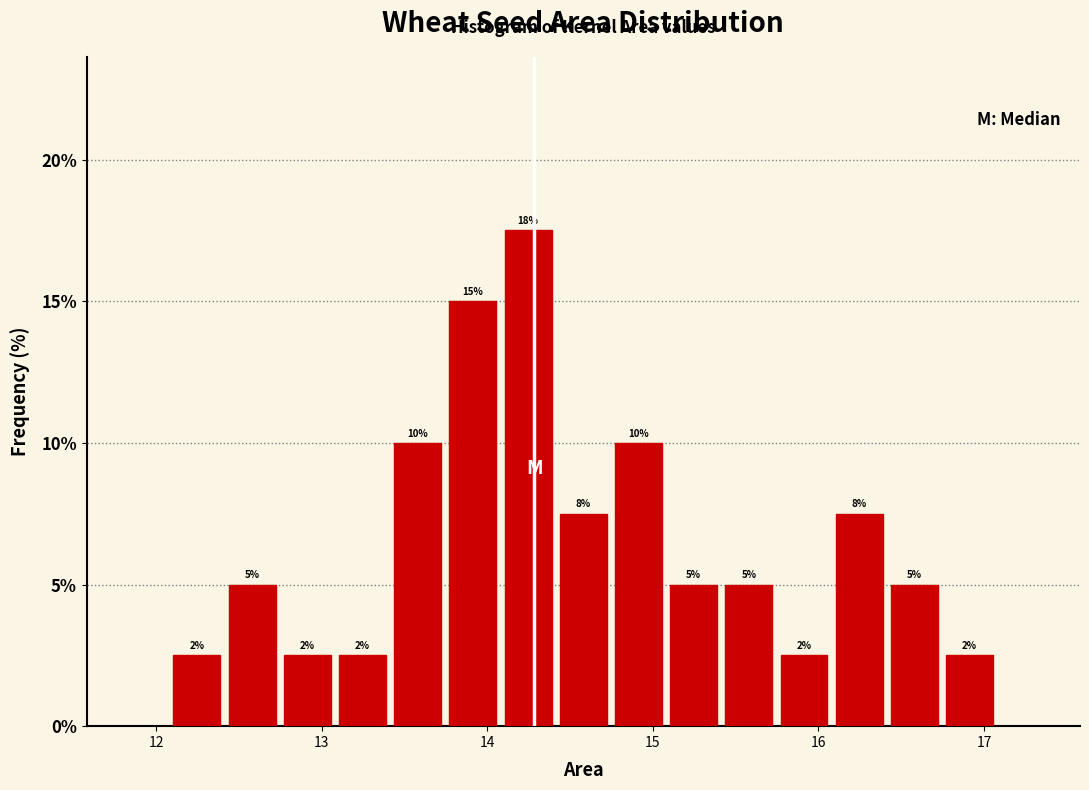

Around what value on the x-axis is the tallest bar? Give the approximate position of its centre, as read against the axis.

14.2